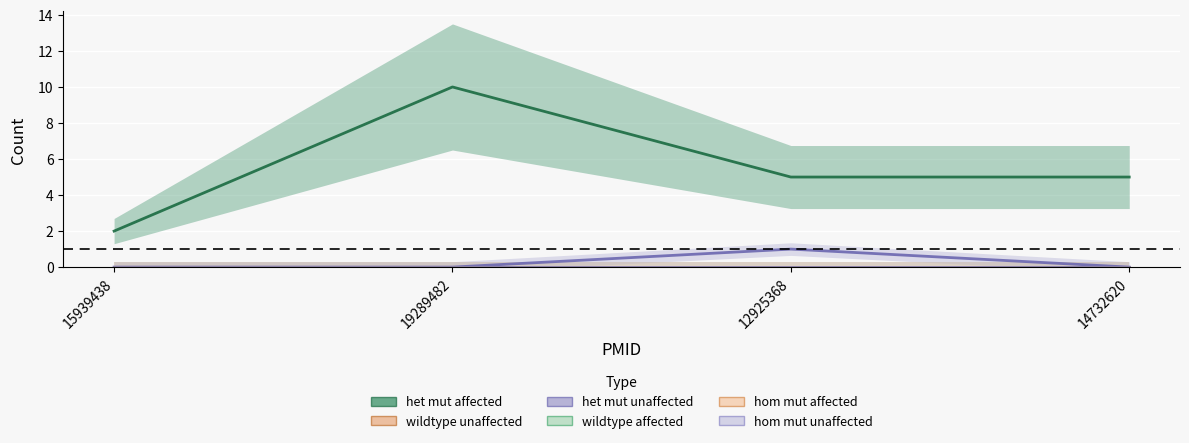

What is the difference between the highest and lowest values at 14732620?

5